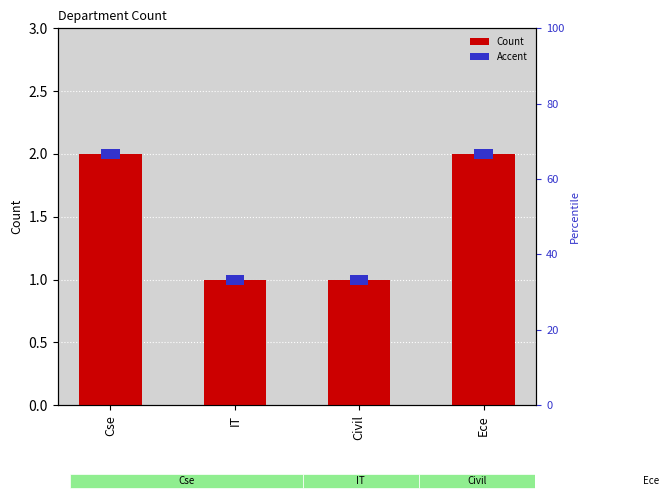

What is the change in value from Cse to Civil?

-1